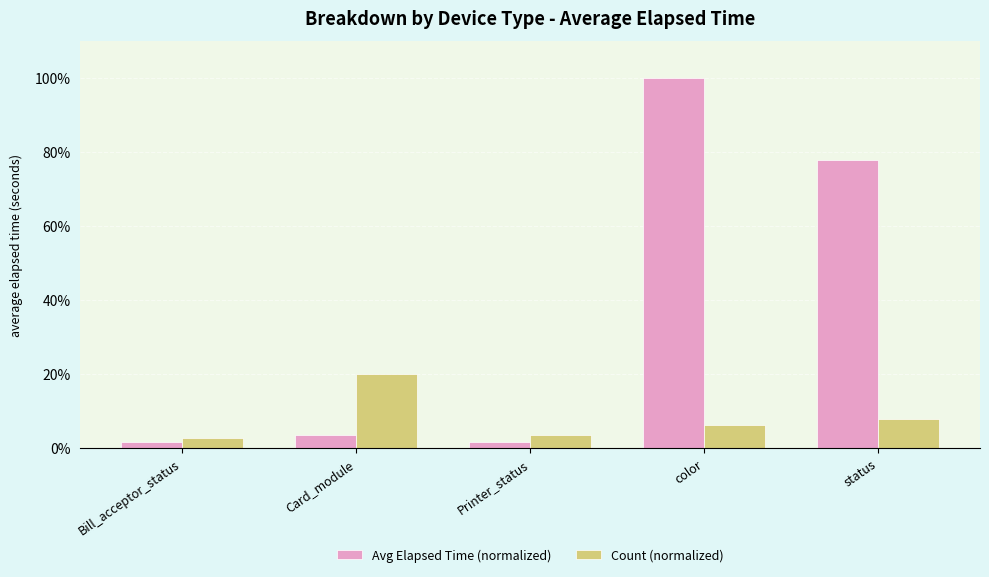

How many bars are there in each group?

2